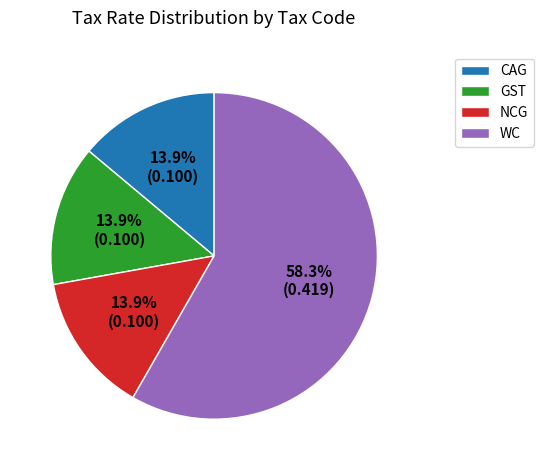

How many slices are in this pie chart?

4